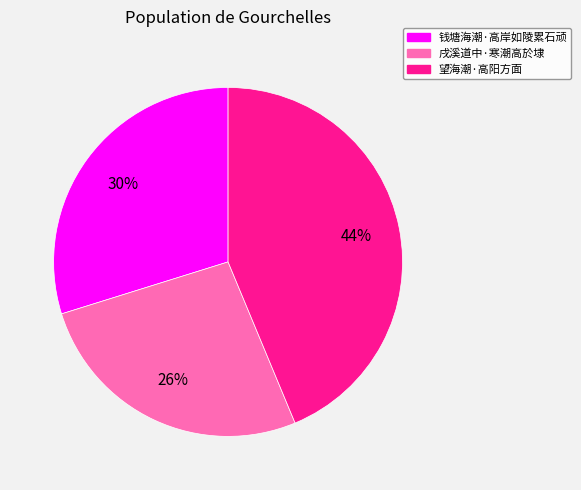

To the nearest percent, what portion does 钱塘海潮·高岸如陵累石顽 represent?

30%